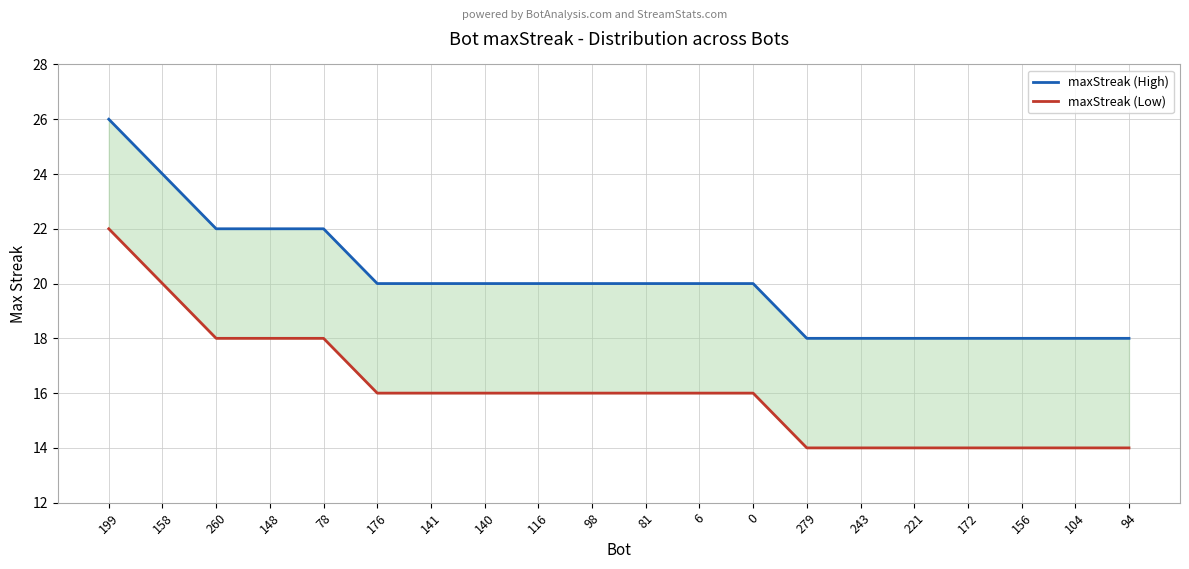

Is the value of maxStreak (High) at 98 greater than the value of maxStreak (Low) at 140?

Yes